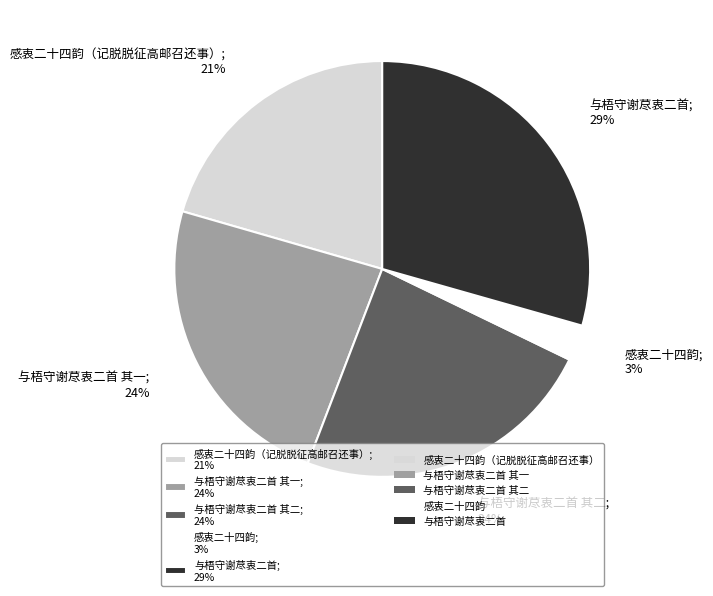

To the nearest percent, what is the average slice percentage?

20%